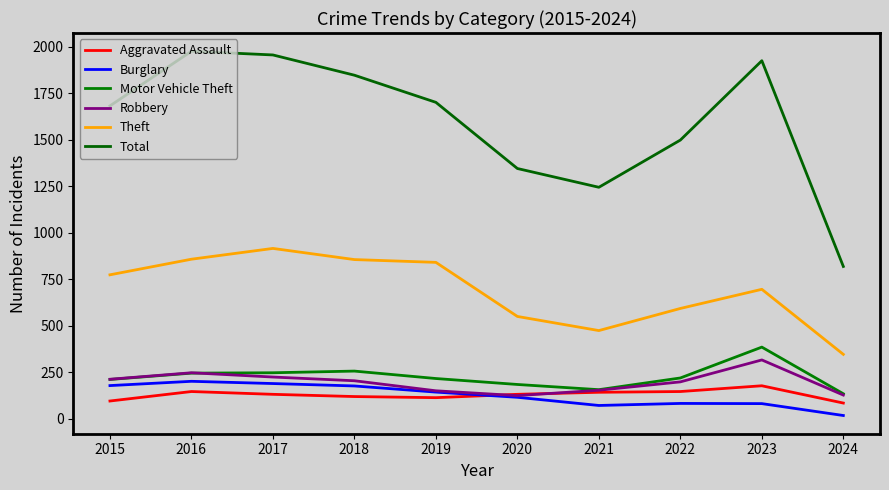

What is the difference between the maximum and minimum values in the Aggravated Assault series?

93